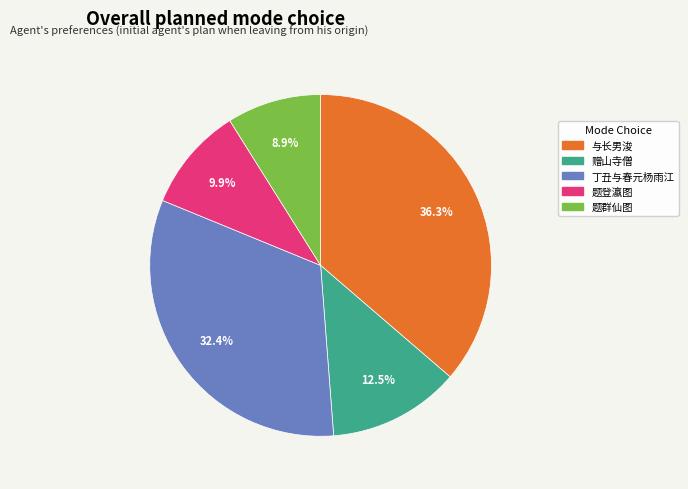

To the nearest percent, what is the average slice percentage?

20%